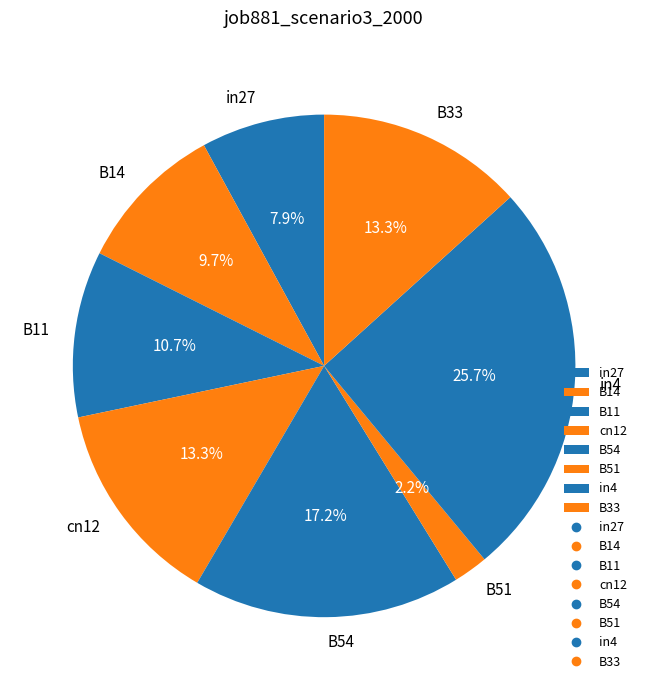

Approximately how many times larger is the value at B14 compared to B33?

0.7